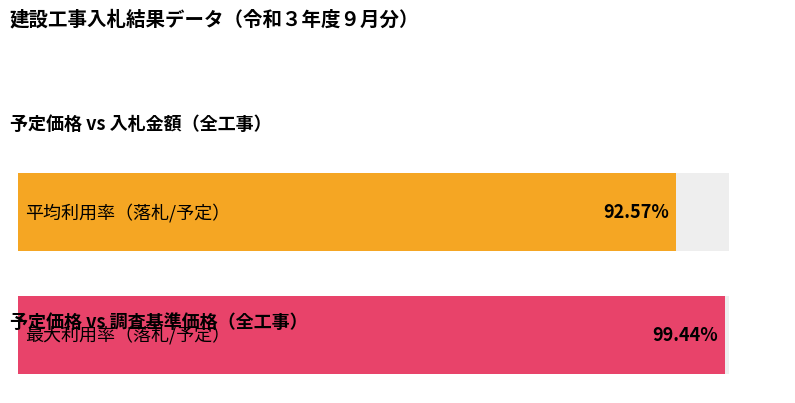

True or false: 入札結果１回目金額 has a value of 22306463 at 一般競争入札（拡大型）-3.

False